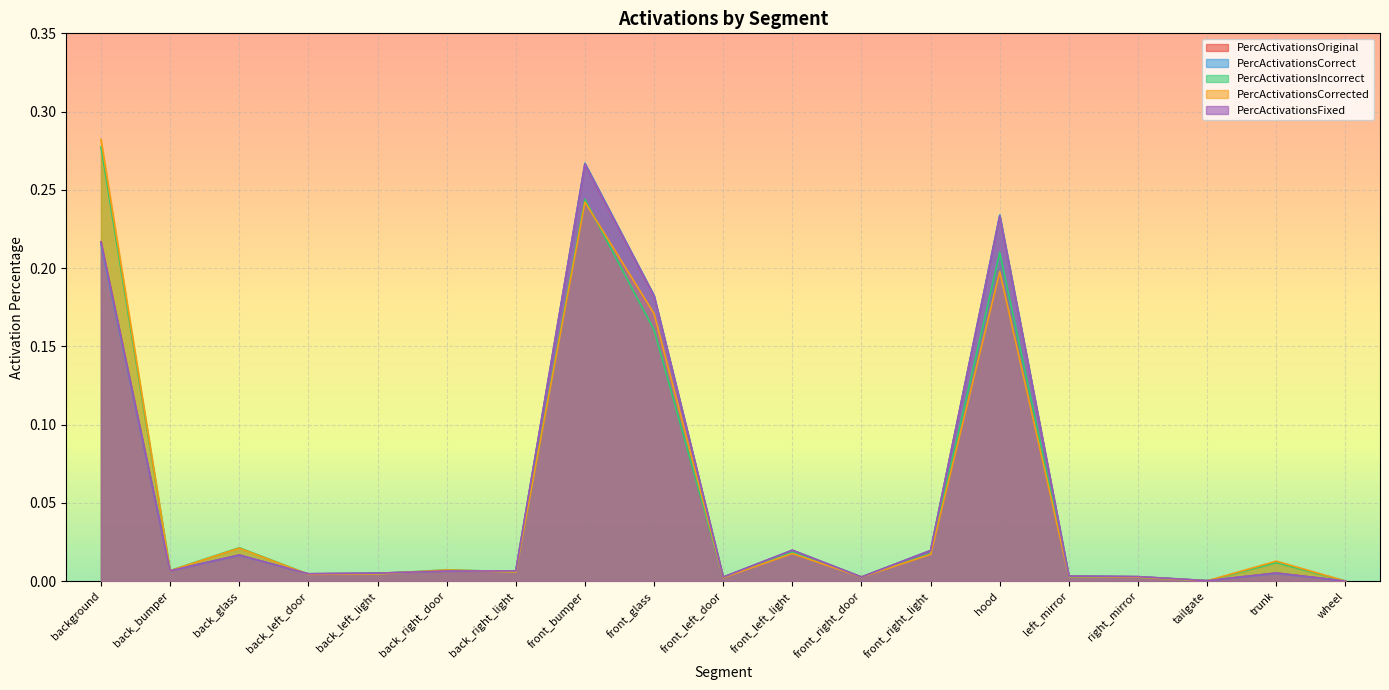

How many lines are shown in the chart?

5